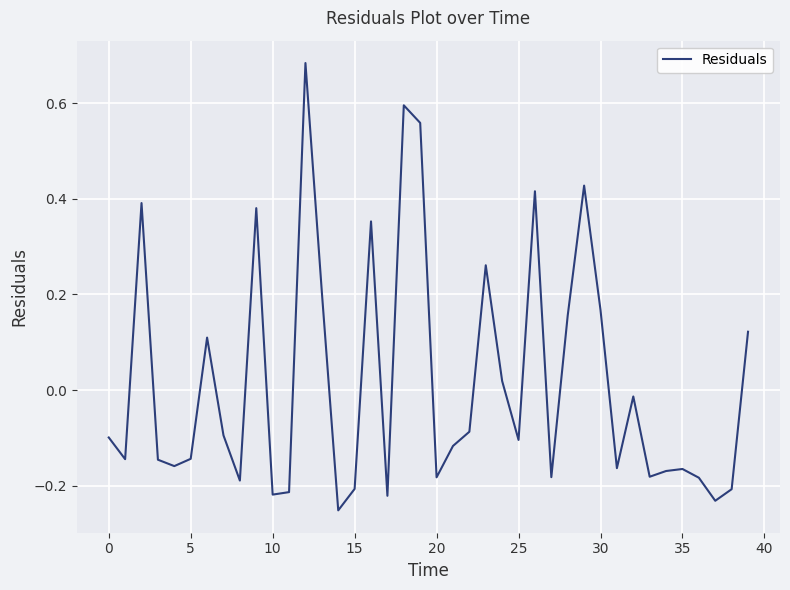

What is the difference between the maximum and minimum values?

0.9